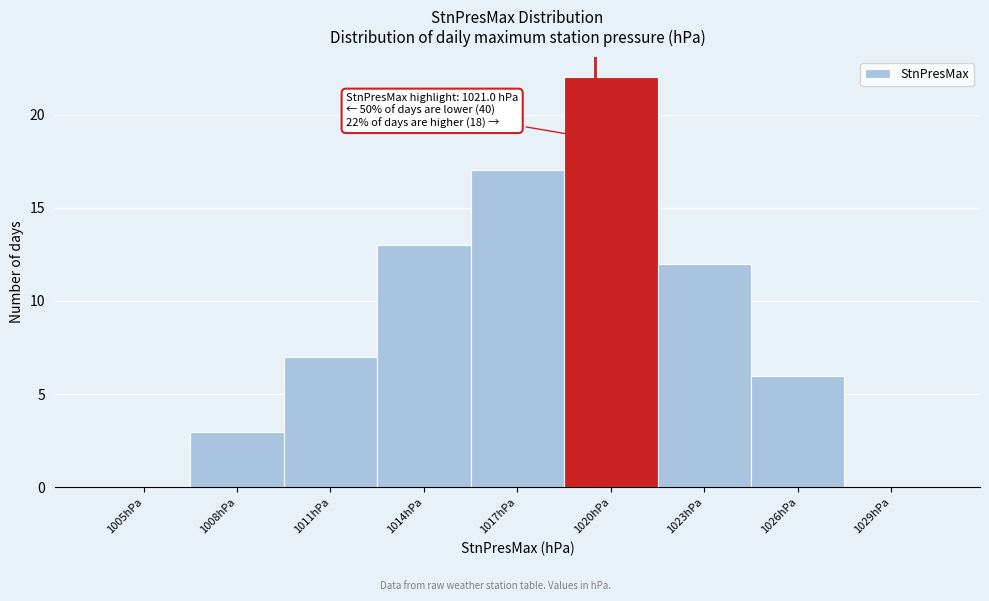

Reading left to right, what are all the values shown in this chart?

1005hPa=0	1008hPa=3	1011hPa=7	1014hPa=13	1017hPa=17	1020hPa=22	1023hPa=12	1026hPa=6	1029hPa=0